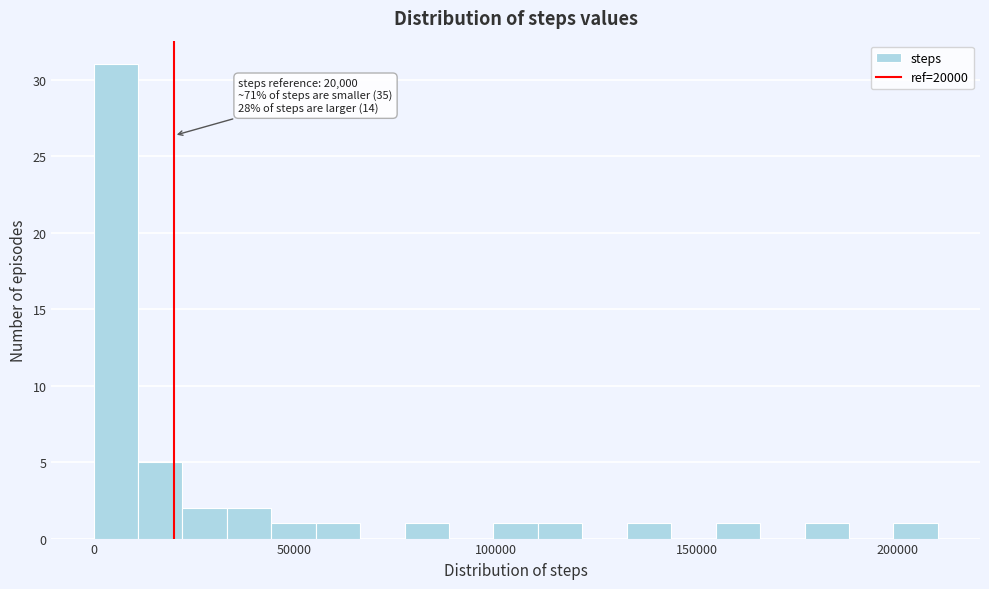

Around what value on the x-axis is the tallest bar? Give the approximate position of its centre, as read against the axis.

5000